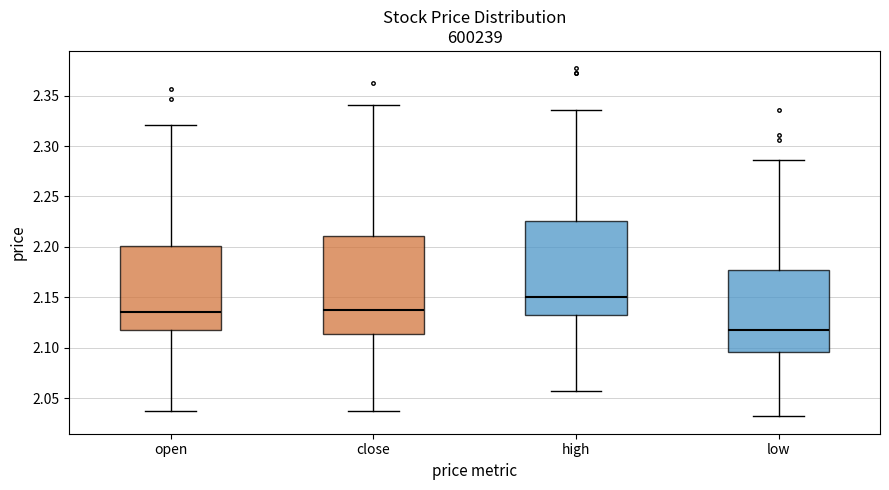

Where does the upper whisker of the box for high end on the y-axis? The values are not printed on the chart, so give them approximately, as read against the axis.

2.335